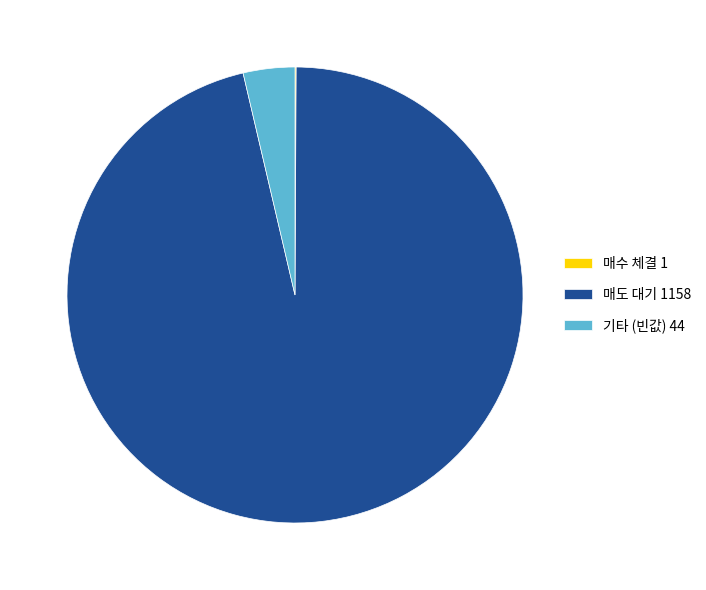

Which slice is the largest?

매도 대기 1158